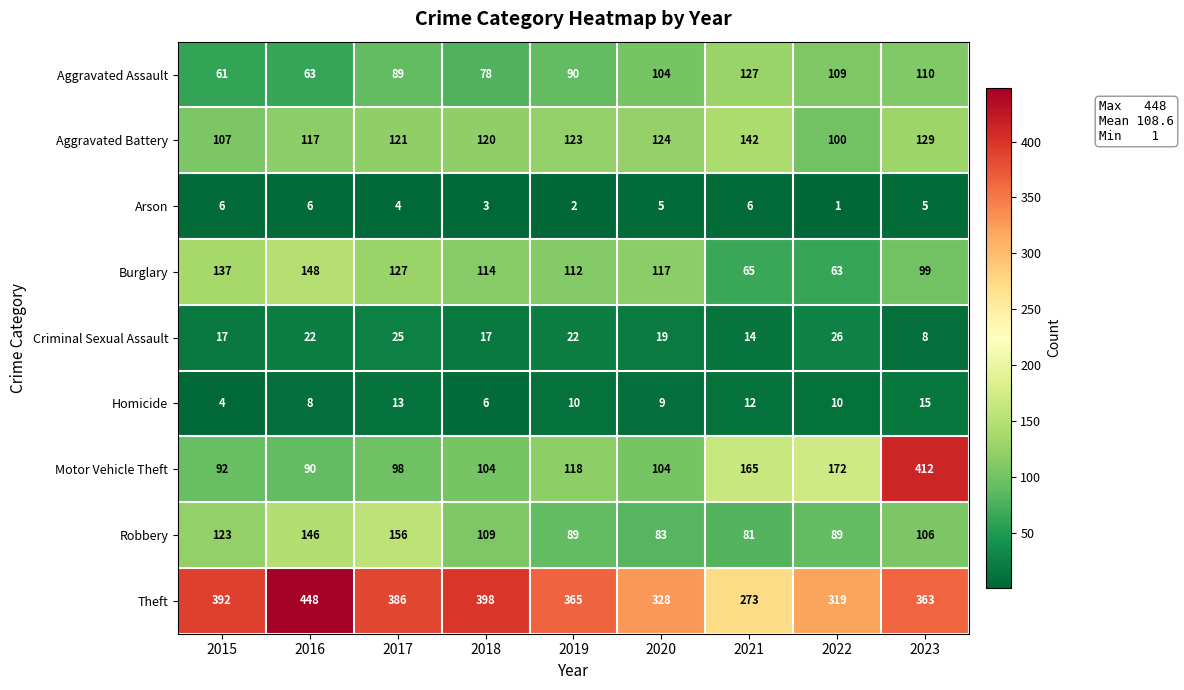

Which series changed the most between 2018 and 2022?

Theft